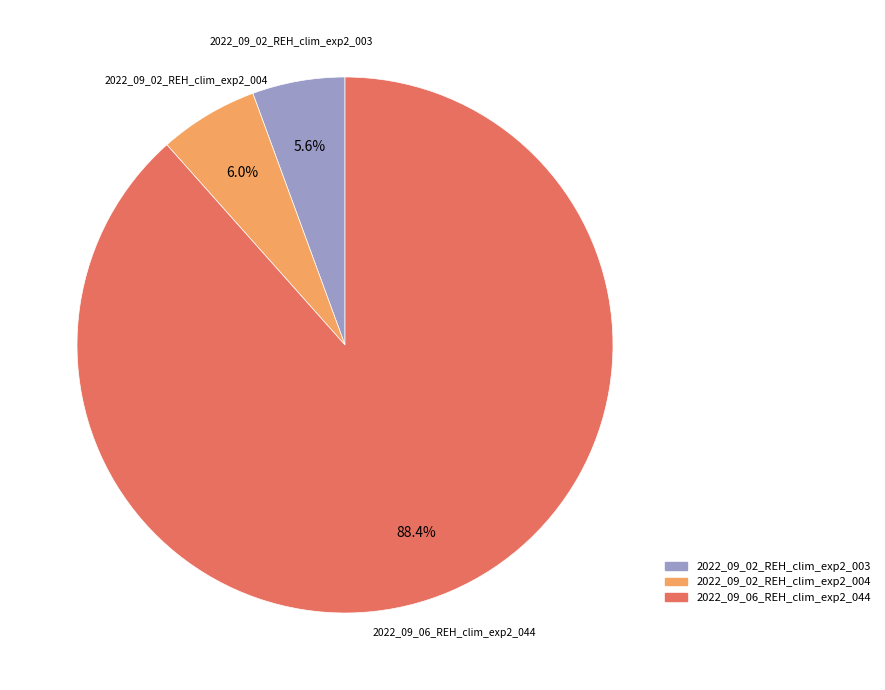

What is the largest slice in the pie chart?

2022_09_06_REH_clim_exp2_044